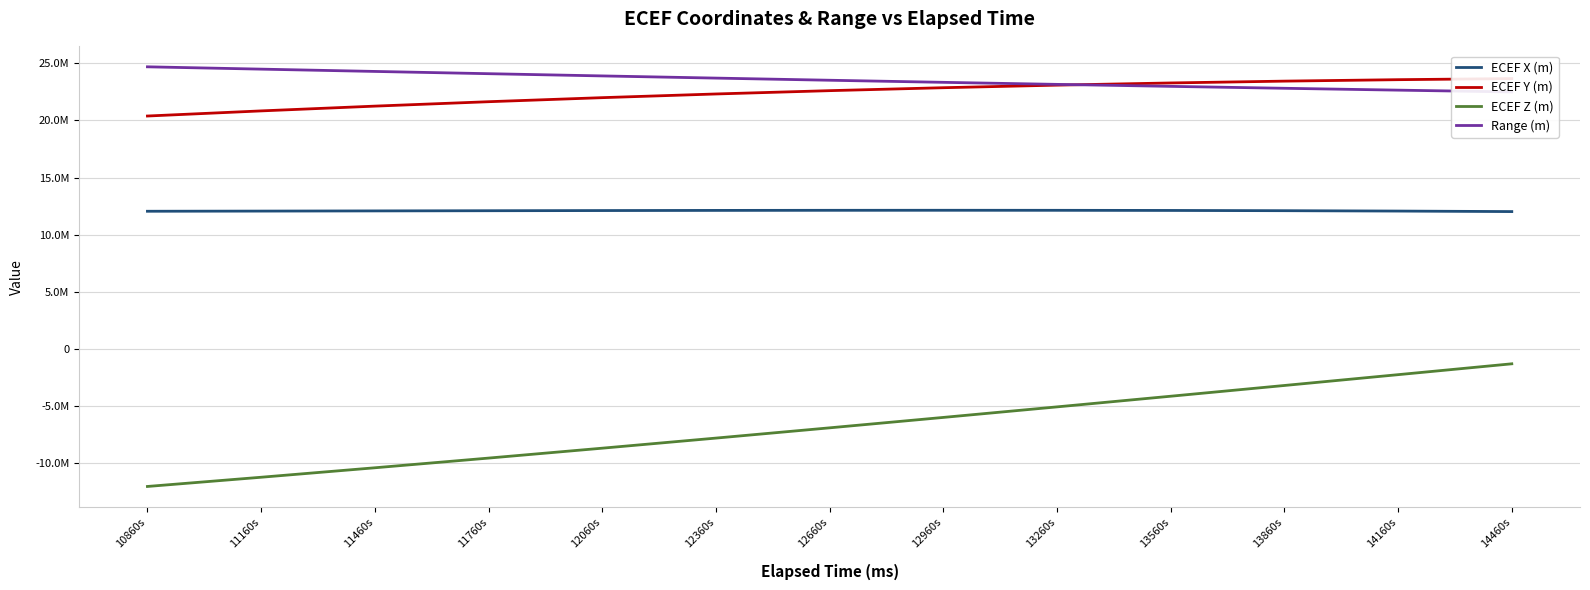

Reading left to right, what are all the values shown in this chart?

ECEF X (m): 10860s=12053567.6	11160s=12067899.0	11460s=12083879.9	11760s=12100138.9	12060s=12115278.6	12360s=12127882.1	12660s=12136519.8	12960s=12139756.3	13260s=12136157.3	13560s=12124296.0	13860s=12102760.6	14160s=12070160.3	14460s=12025132.7
ECEF Y (m): 10860s=20391197.4	11160s=20839479.8	11460s=21257225.3	11760s=21643796.1	12060s=21998659.6	12360s=22321390.1	12660s=22611670.3	12960s=22869292.3	13260s=23094157.4	13560s=23286276.5	13860s=23445769.5	14160s=23572864.2	14460s=23667895.1
ECEF Z (m): 10860s=-12040023.7	11160s=-11232829.2	11460s=-10404156.8	11760s=-9555592.4	12060s=-8688759.9	12360s=-7805317.7	12660s=-6906955.6	12960s=-5995391.7	13260s=-5072369.2	13560s=-4139652.8	13860s=-3199025.5	14160s=-2252285.2	14460s=-1301241.3
Range (m): 10860s=24698700.7	11160s=24495444.2	11460s=24294613.6	11760s=24096594.8	12060s=23901765.8	12360s=23710495.2	12660s=23523140.9	12960s=23340048.6	13260s=23161549.8	13560s=22987961.1	13860s=22819582.0	14160s=22656694.0	14460s=22499559.1